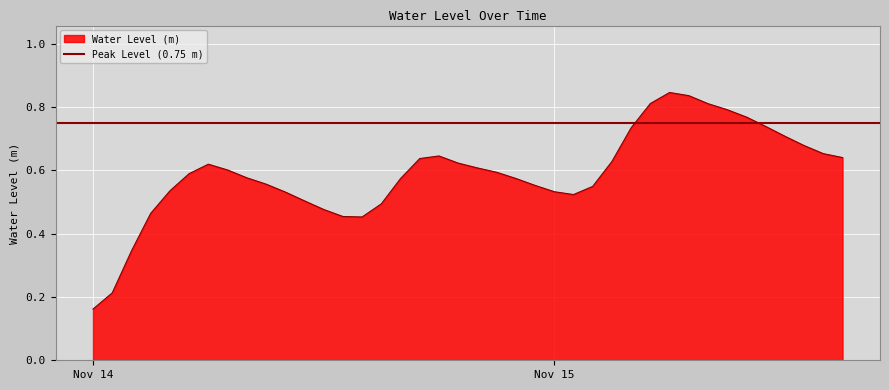

The value at 2022-11-15 07:00:00 is 0.8. True or false?

True